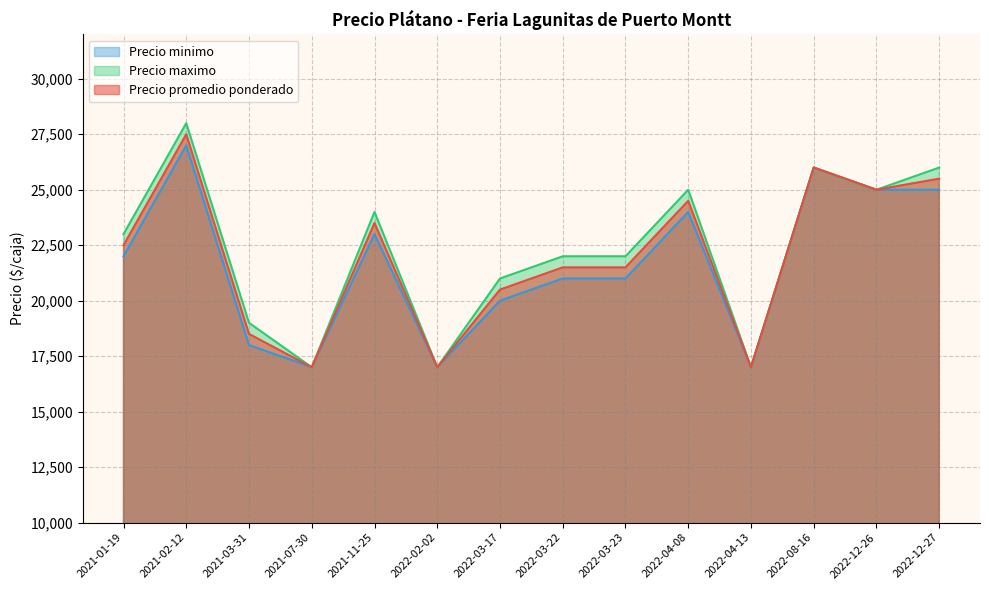

Which series has the widest spread of values?

Precio maximo